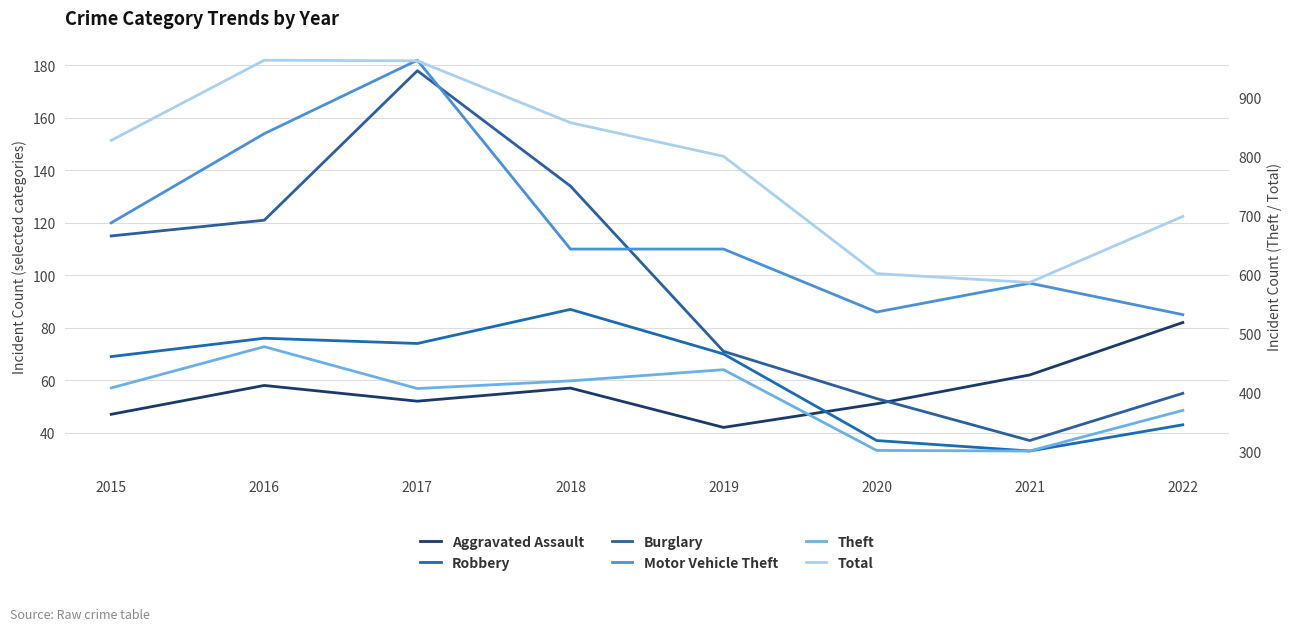

What is the spread (max minus min) of values at 2015?

780